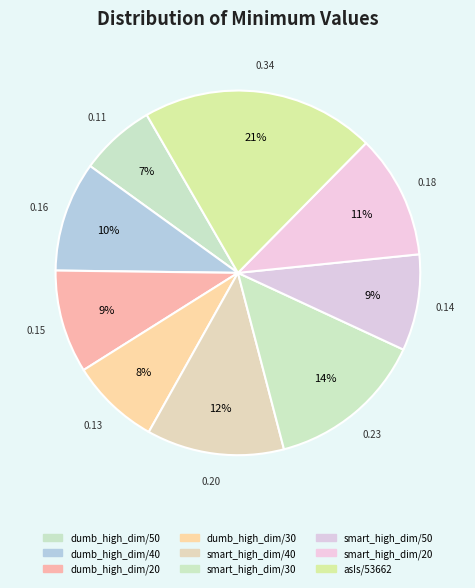

Rank the categories by value from highest to lowest.

asIs/53662, smart_high_dim/30, smart_high_dim/40, smart_high_dim/20, dumb_high_dim/40, dumb_high_dim/20, smart_high_dim/50, dumb_high_dim/30, dumb_high_dim/50